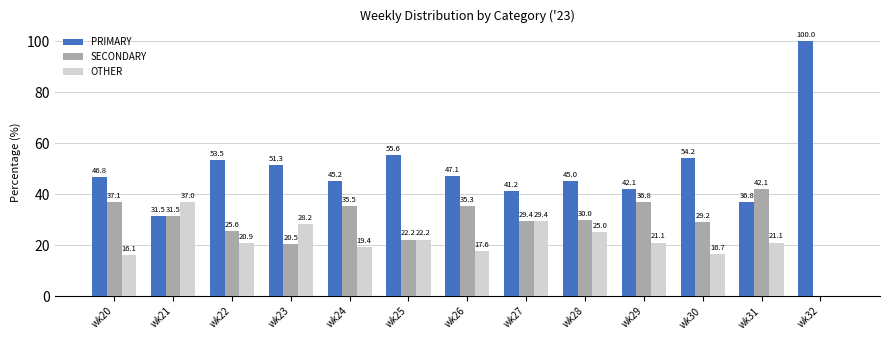

What is the greatest value displayed?

100.0